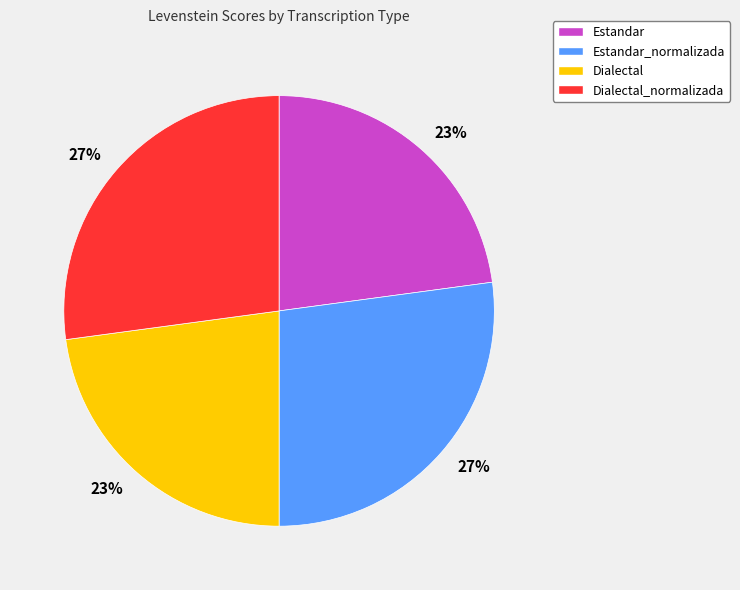

Is there any slice that represents more than half of the pie?

No